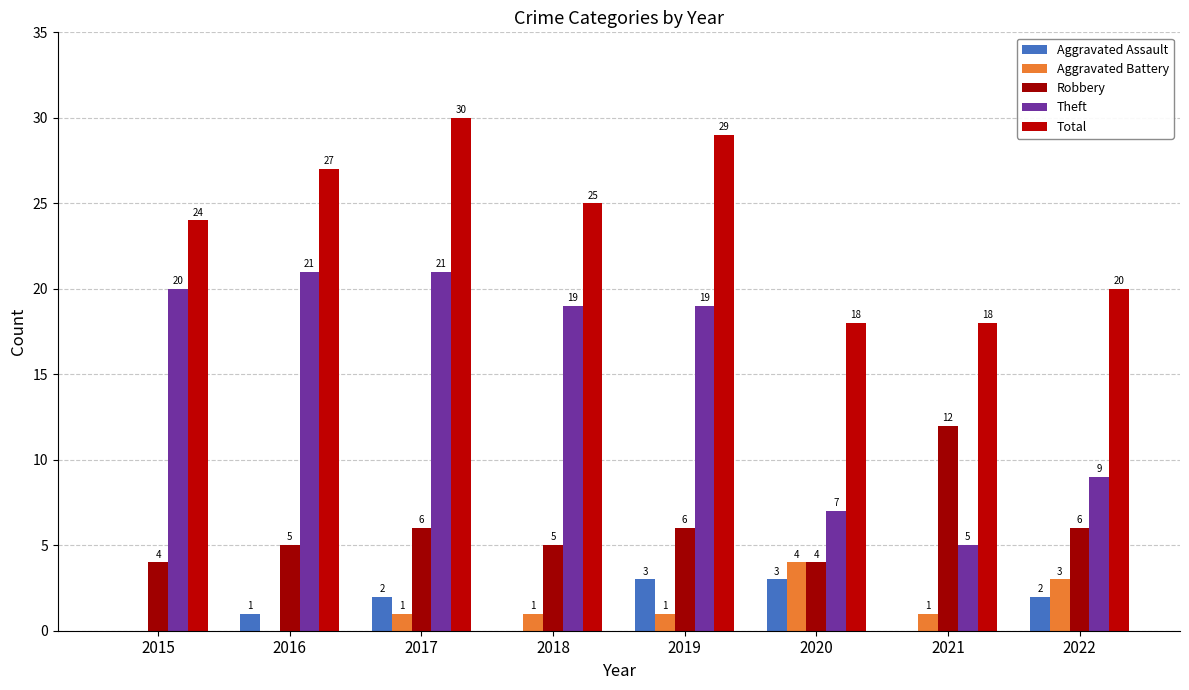

Which series has the largest range (max minus min)?

Theft